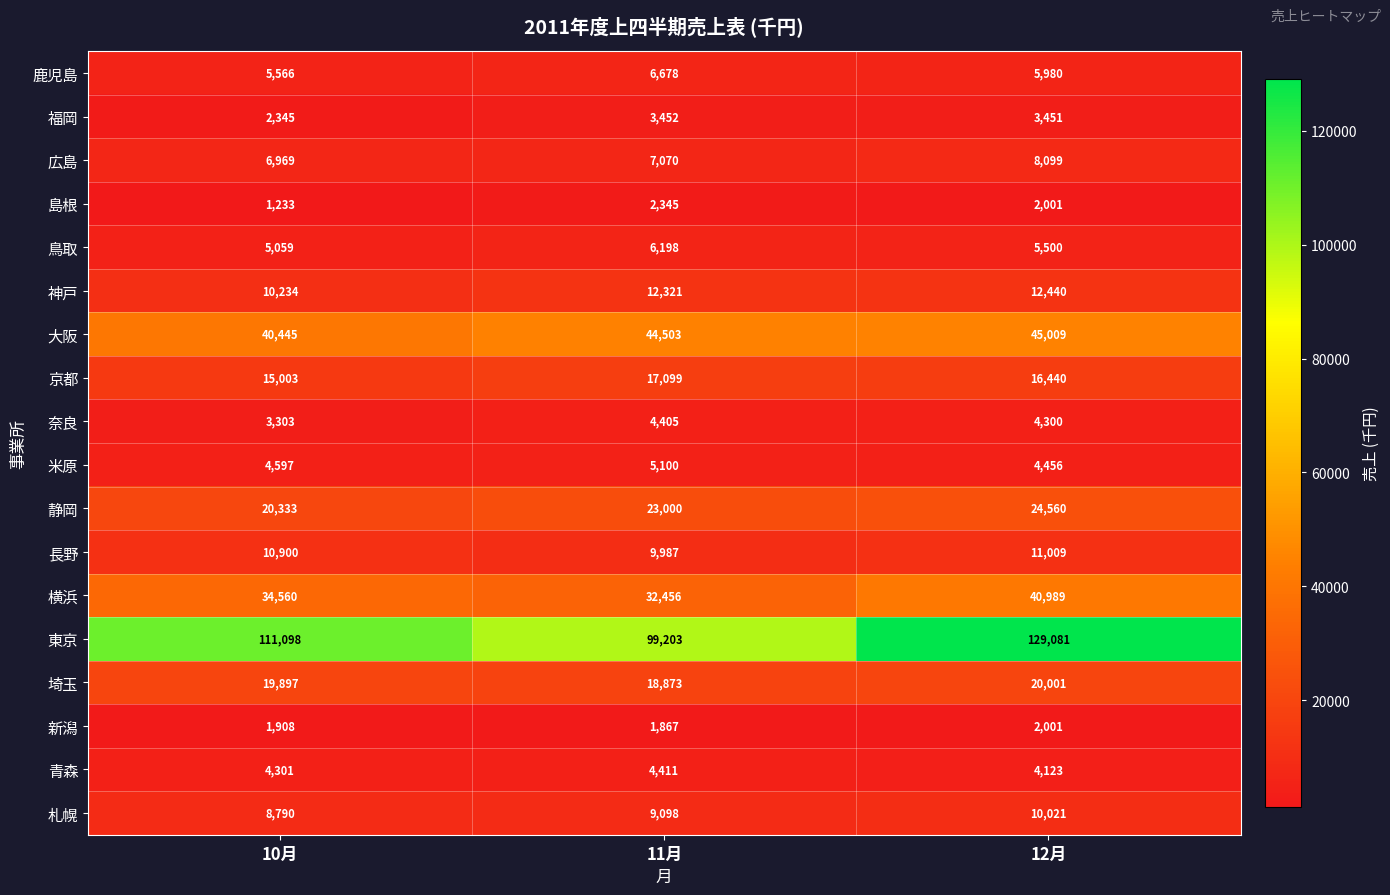

How many data points does each series have?

3